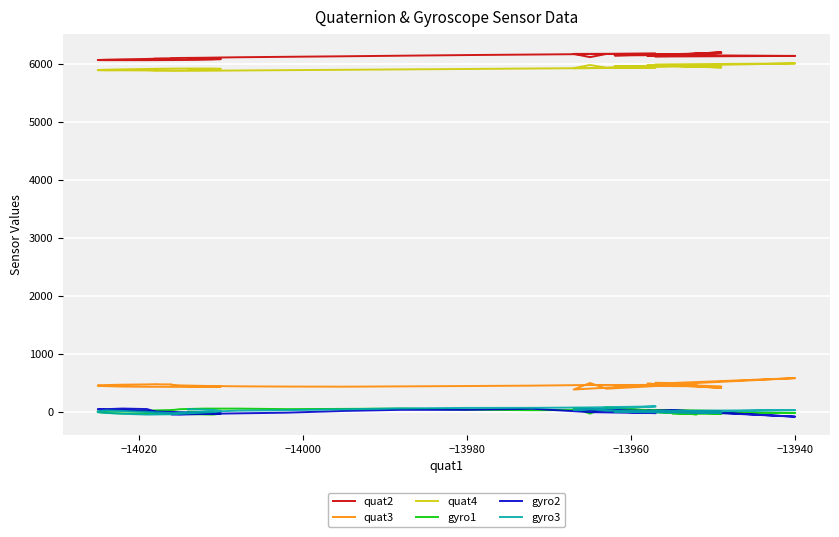

True or false: gyro3 and quat4 cross at least once.

False